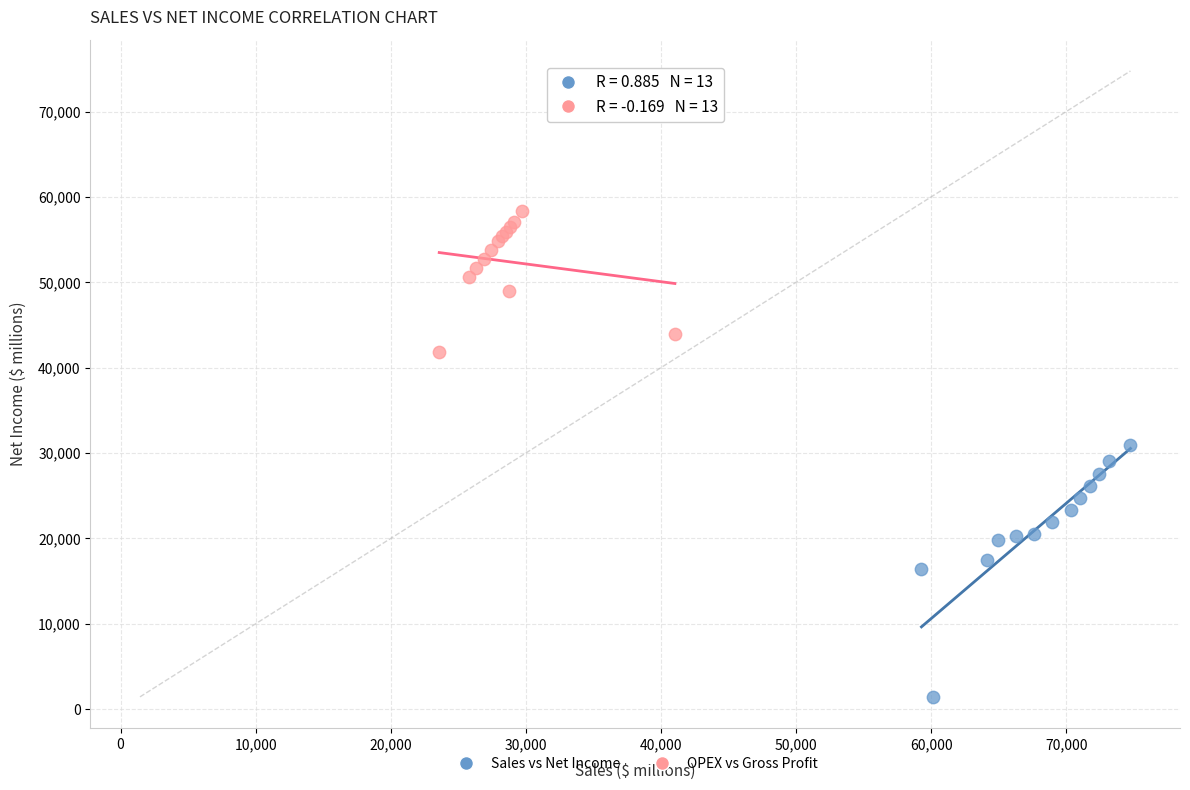

Which series has the largest Y range (max minus min)?

Sales vs Net Income